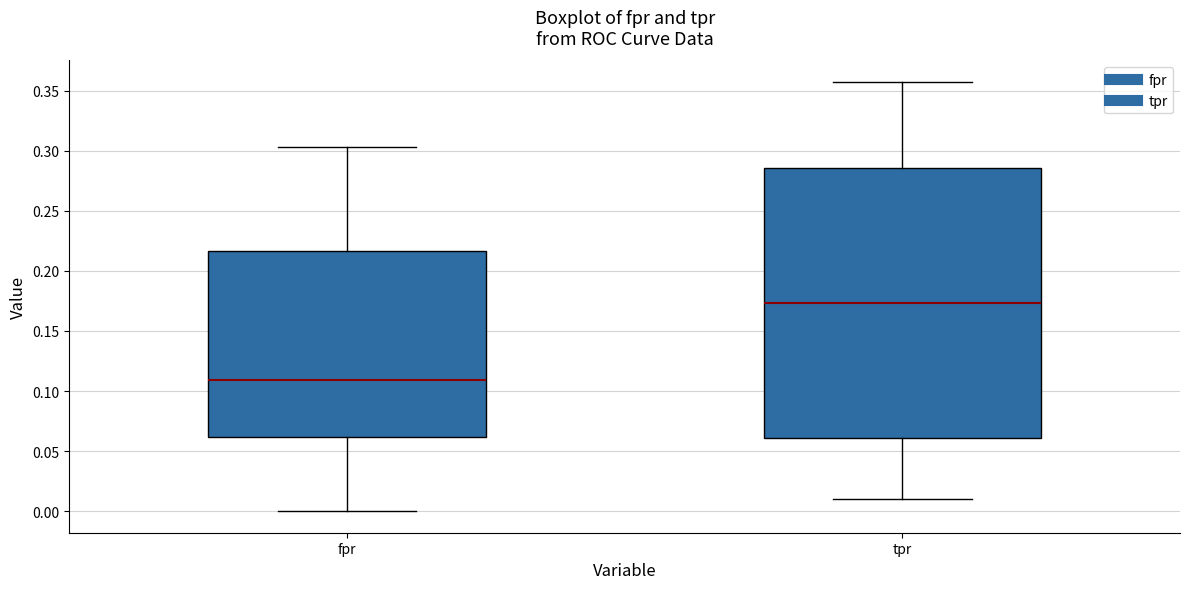

Comparing the boxes themselves (not the whiskers), which one is the tallest?

tpr